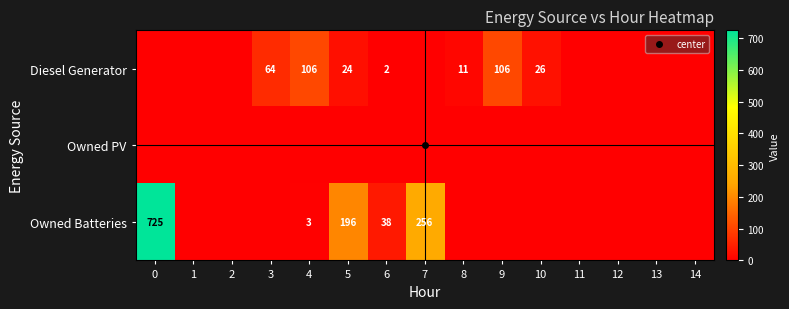

Rank the categories by Diesel Generator value from lowest to highest.

0, 1, 2, 7, 11, 12, 13, 14, 6, 8, 5, 10, 3, 4, 9